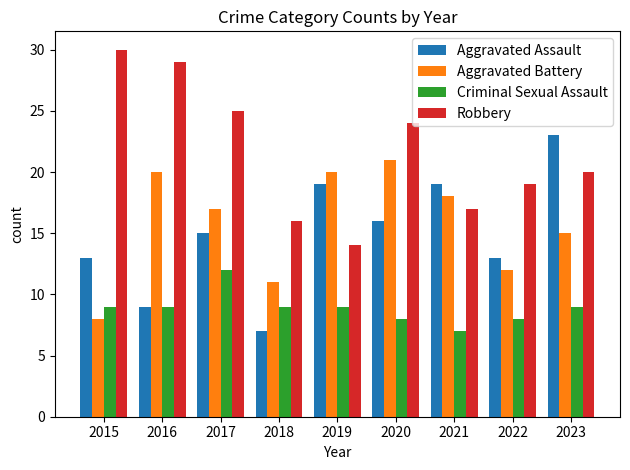

Read the Robbery value at 2020, to the nearest 5.

25